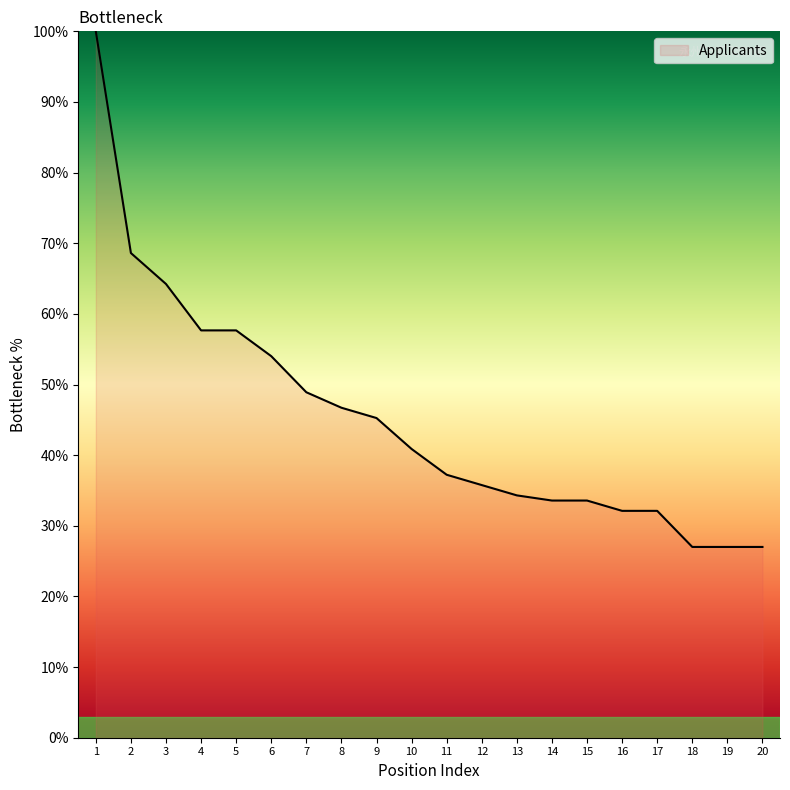

What is the difference between the maximum and minimum values?

73.0